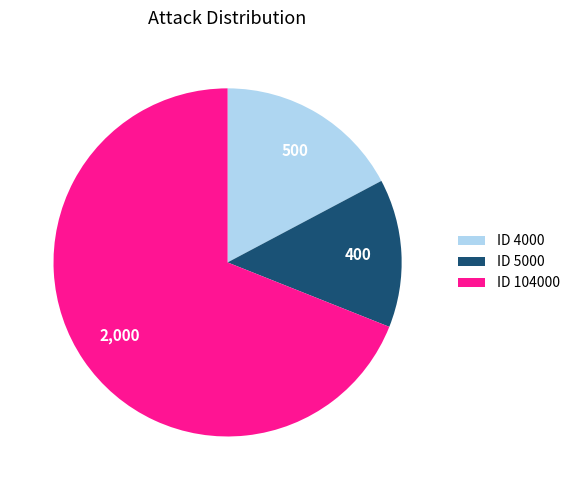

Is there any slice that represents more than half of the pie?

Yes